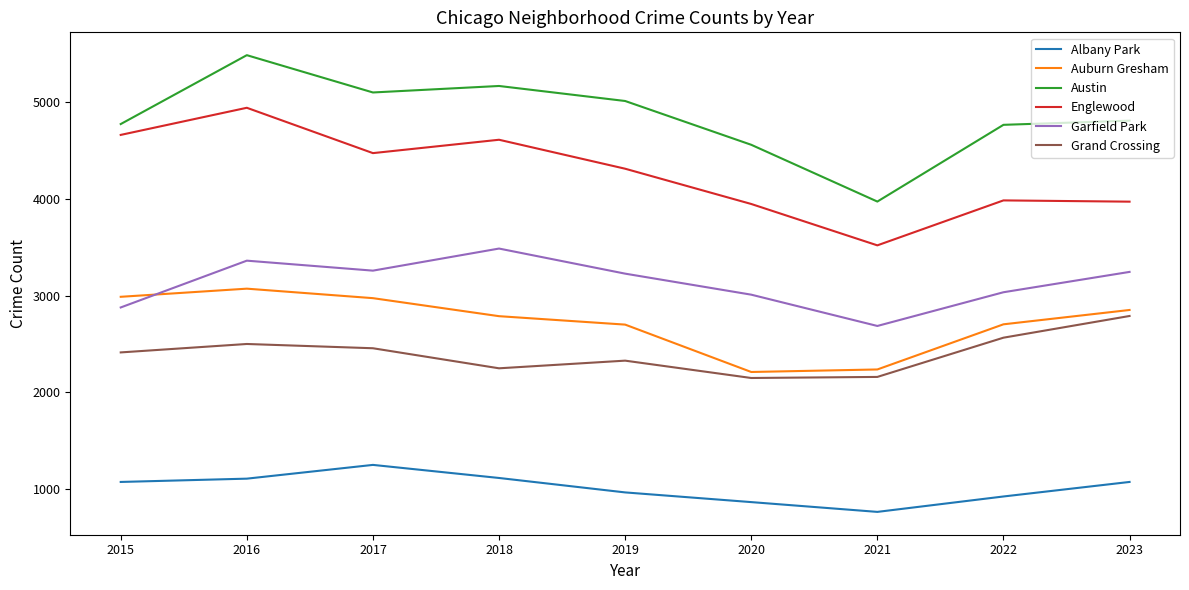

What value does the Grand Crossing series have at 2016, to the nearest 10?

2500